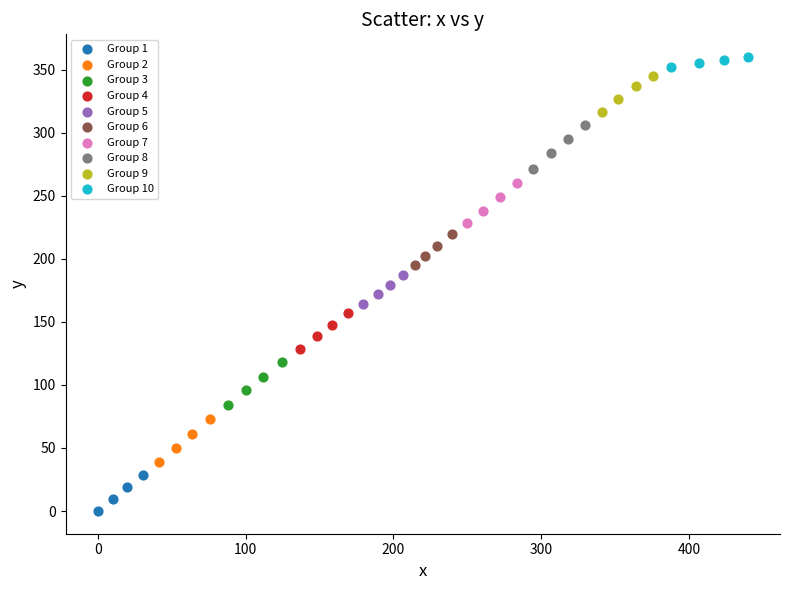

Which series reaches the minimum Y coordinate?

Group 1